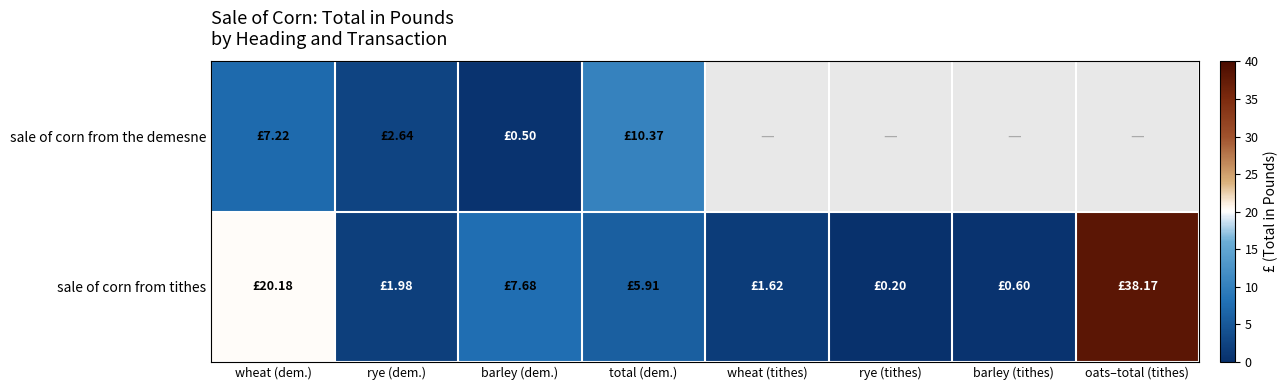

What is the approximate value of sale of corn from tithes at oats–total (tithes)?

38.2